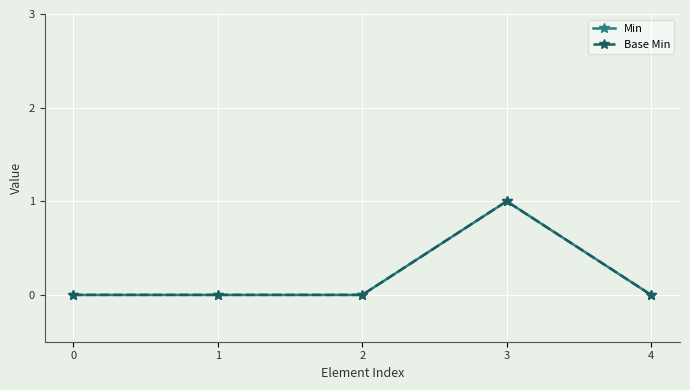

Which category has the highest value in the Min series?

3